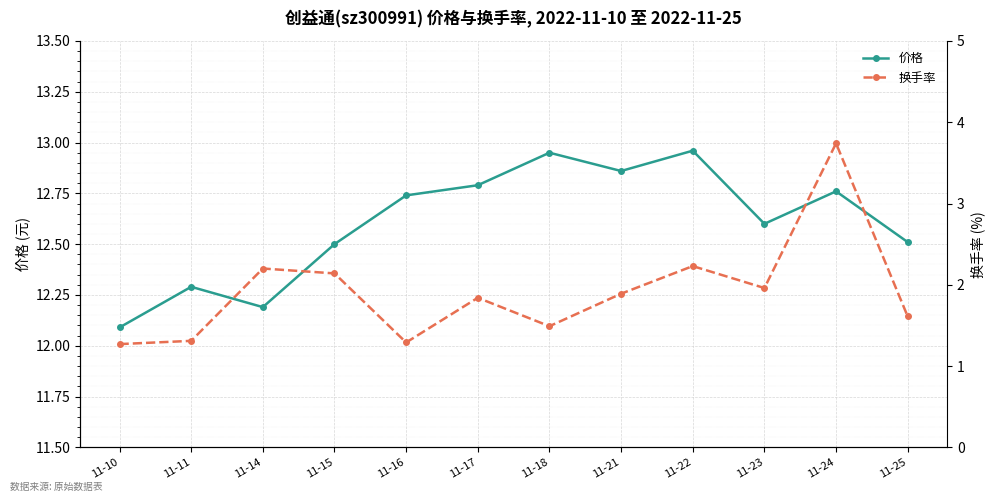

In 价格, how many points are higher than both neighbors (excluding endpoints)?

4